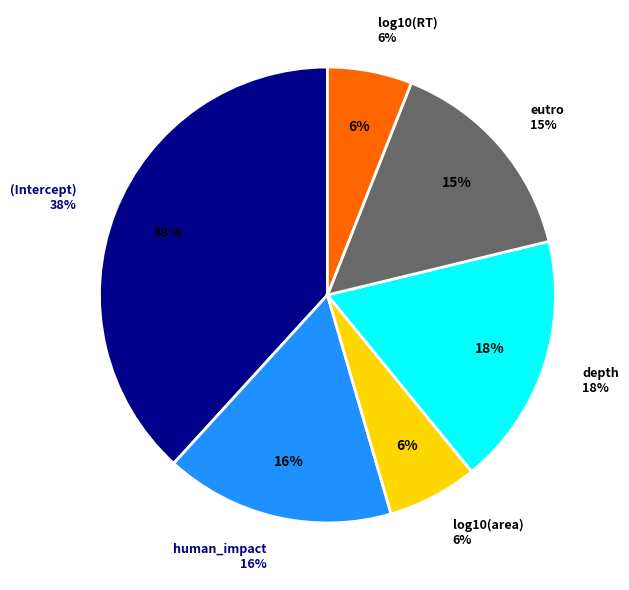

Count the number of slices in the pie.

6